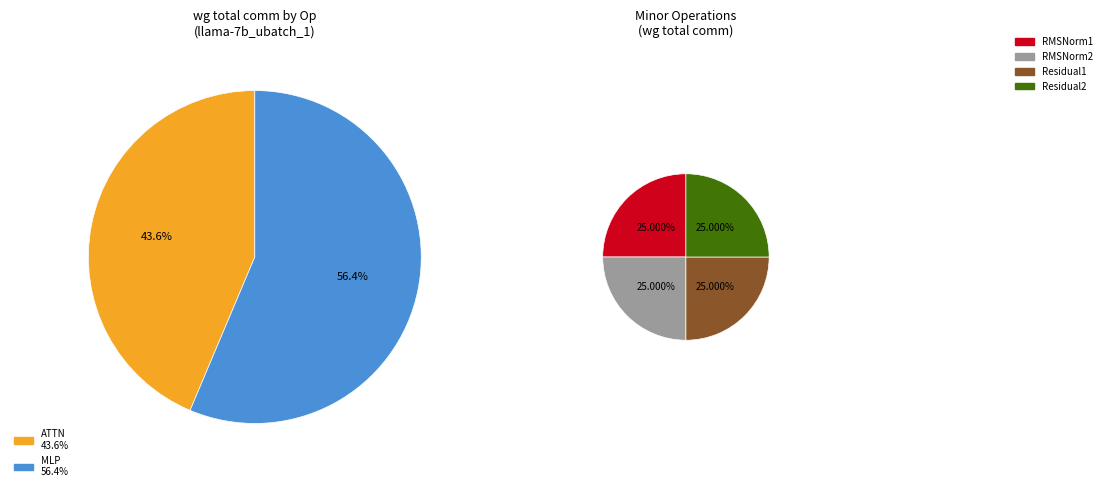

Which slice is the smallest?

wg total comm ATTN-1